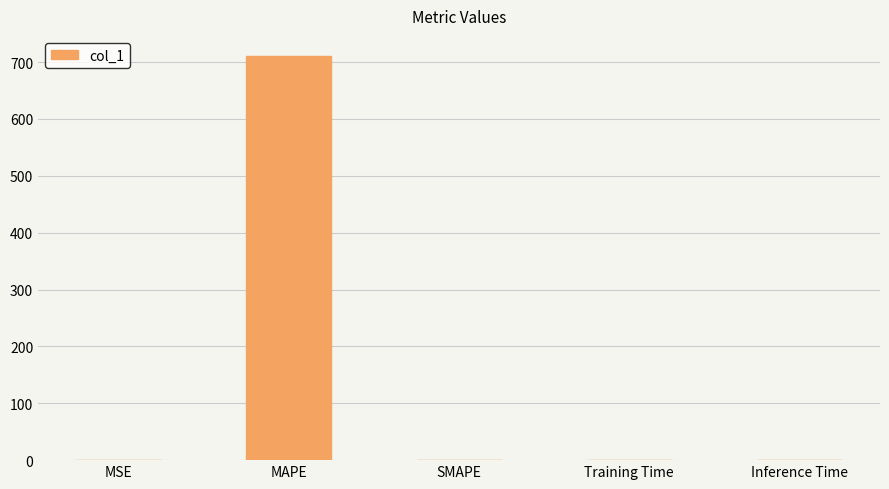

The value at Training Time is 0.0. True or false?

True